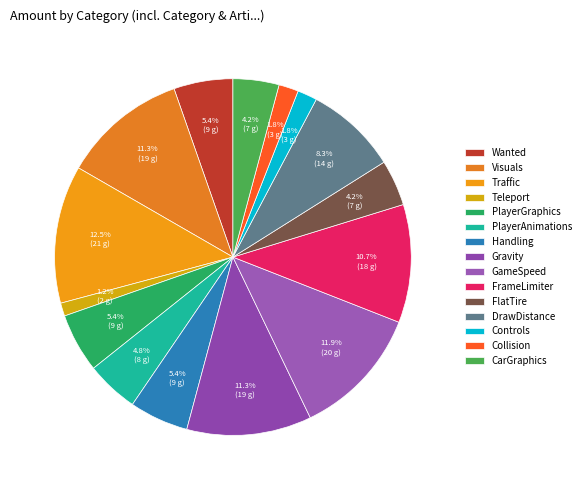

To the nearest percent, what is the combined percentage of PlayerAnimations and DrawDistance?

13%